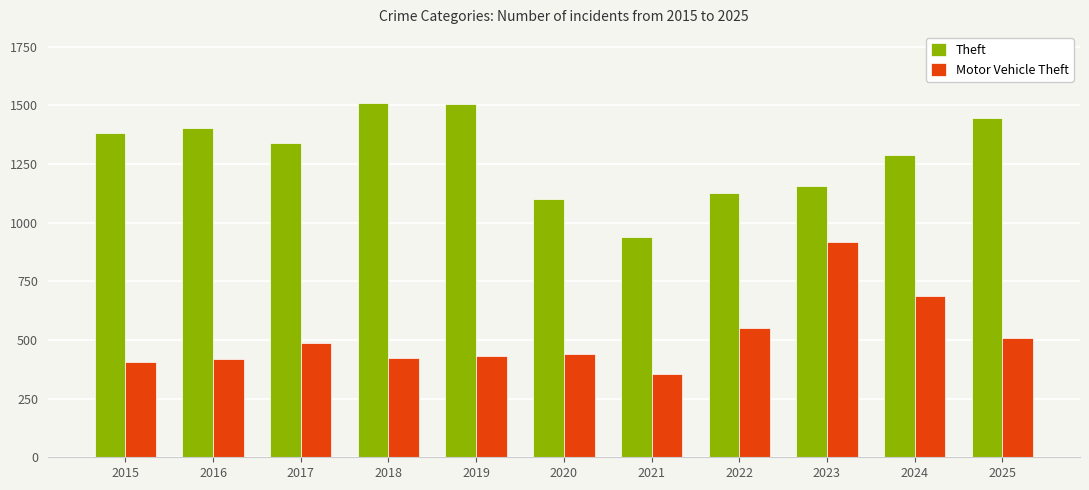

What is the average value of the Motor Vehicle Theft series?

512